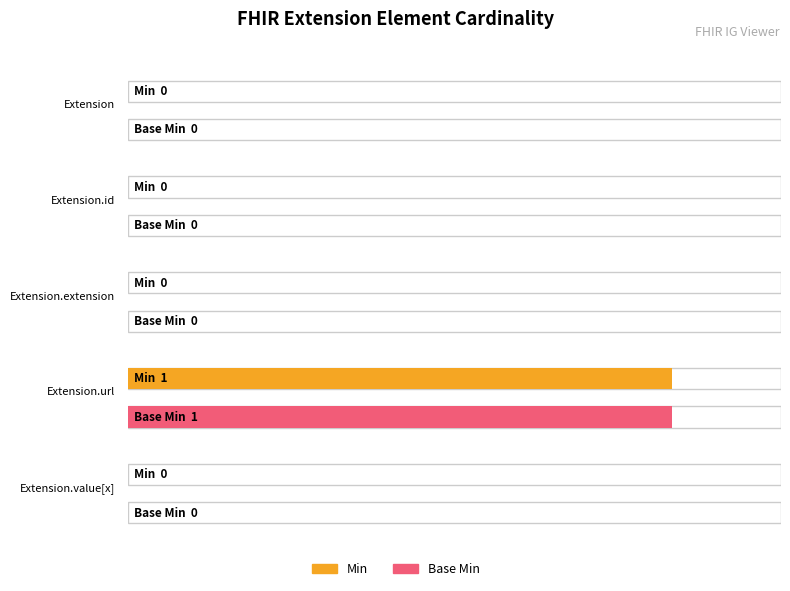

Which category has the lowest value in the Base Min series?

Extension